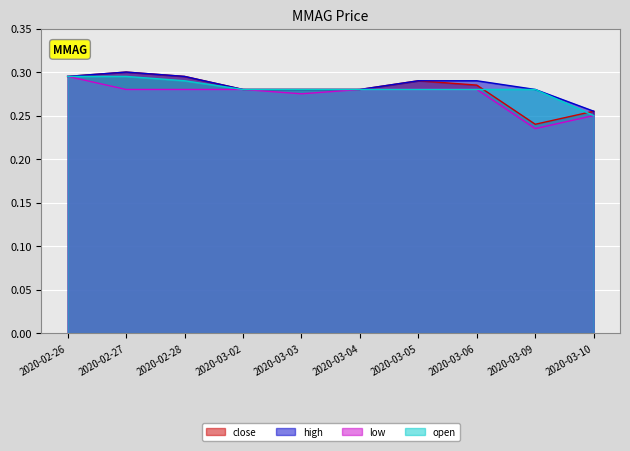

What value does the close series have at 2020-03-06?

0.3